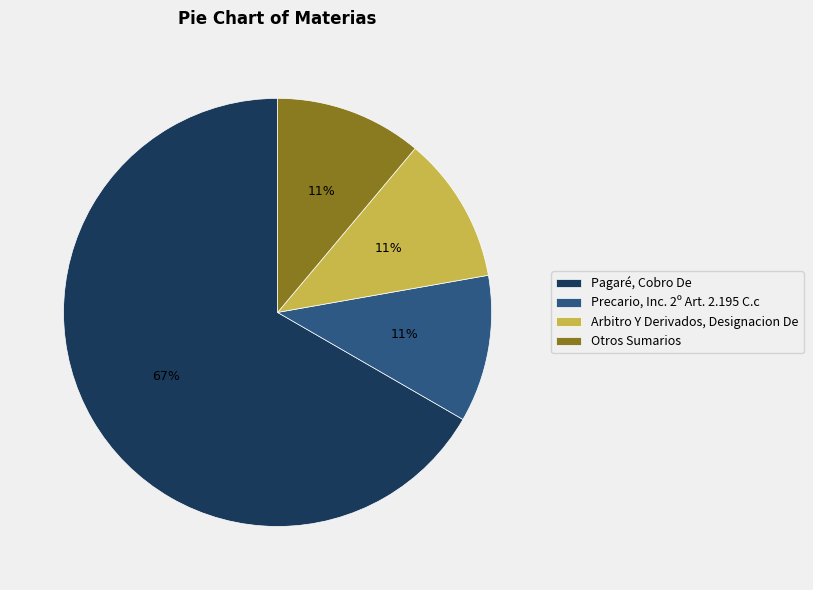

Do Otros Sumarios and Arbitro Y Derivados, Designacion De together represent more than half of the pie?

No